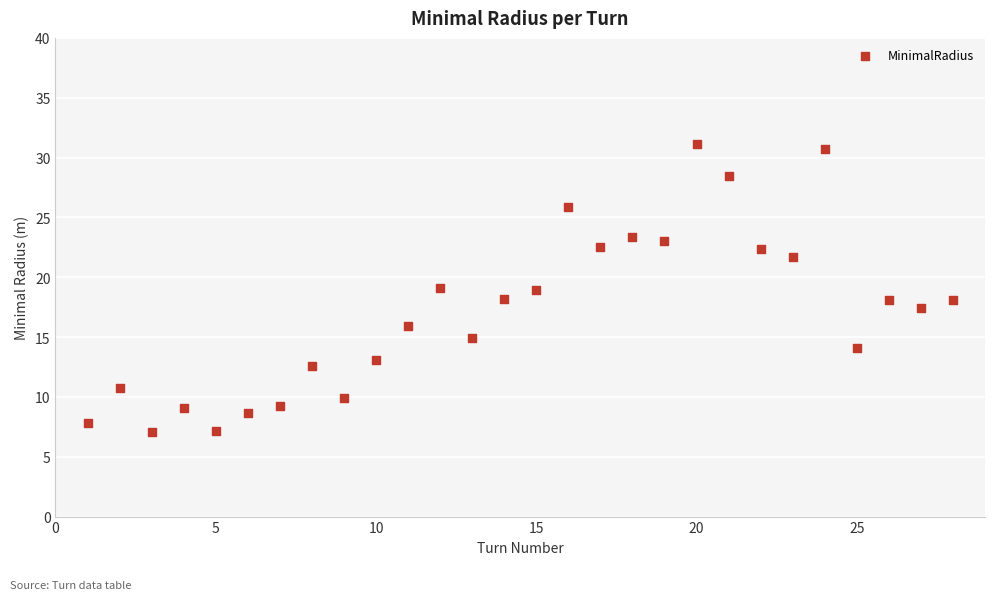

What is the range of Y values (max minus min)?

24.1